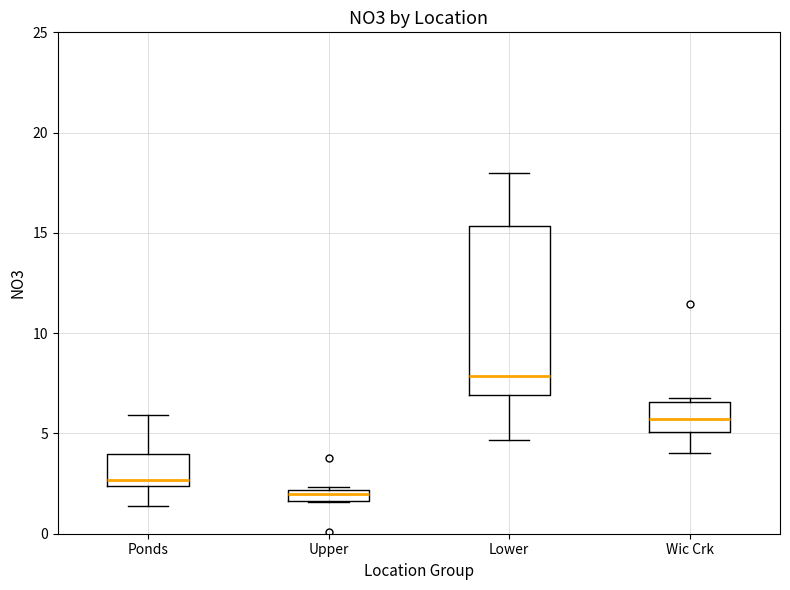

Which box is the tallest, from its lower edge to its upper edge?

Lower